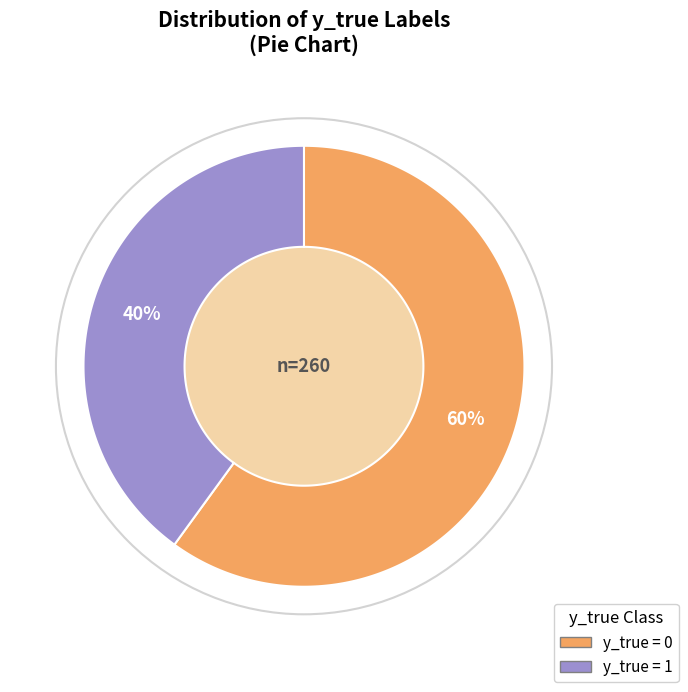

What portion of the pie excludes y_true=0 (count)?

40.0%